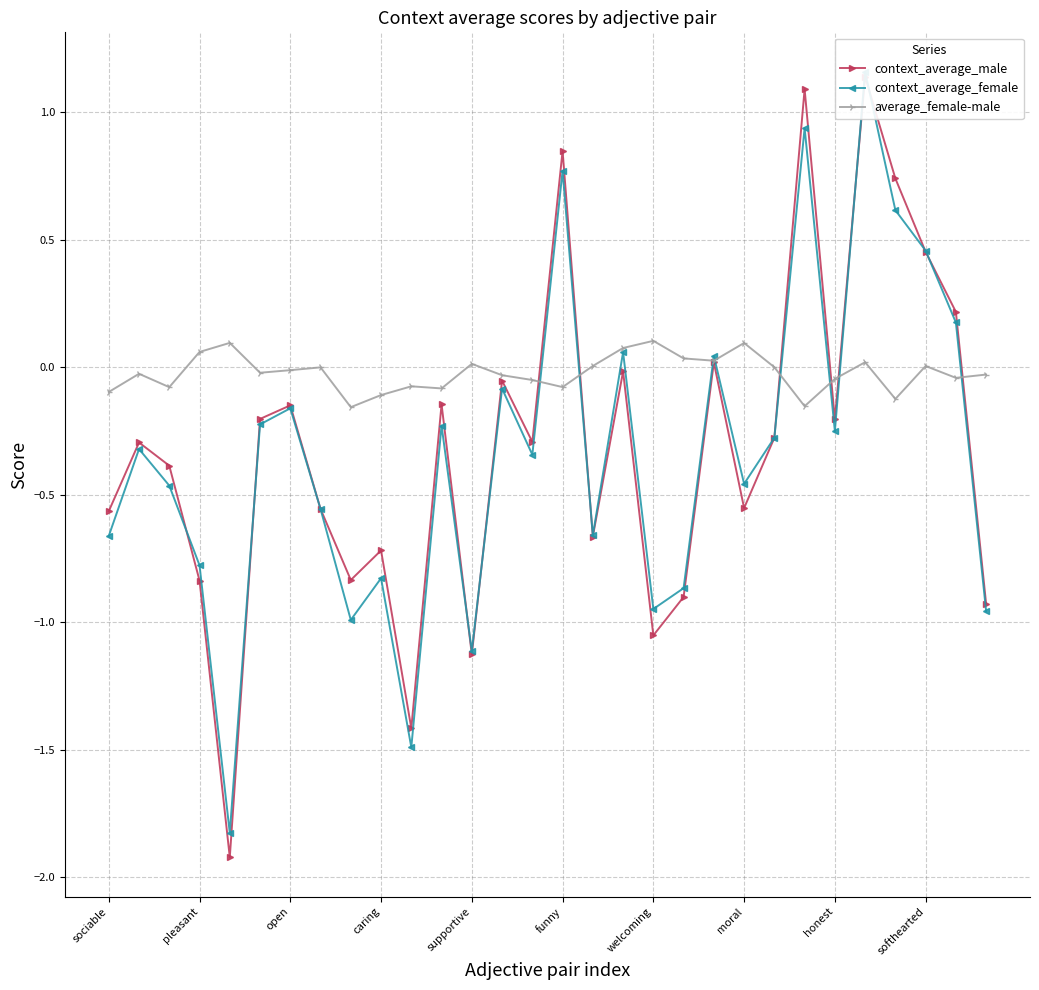

True or false: average_female-male has more than 1 interior local peaks.

True